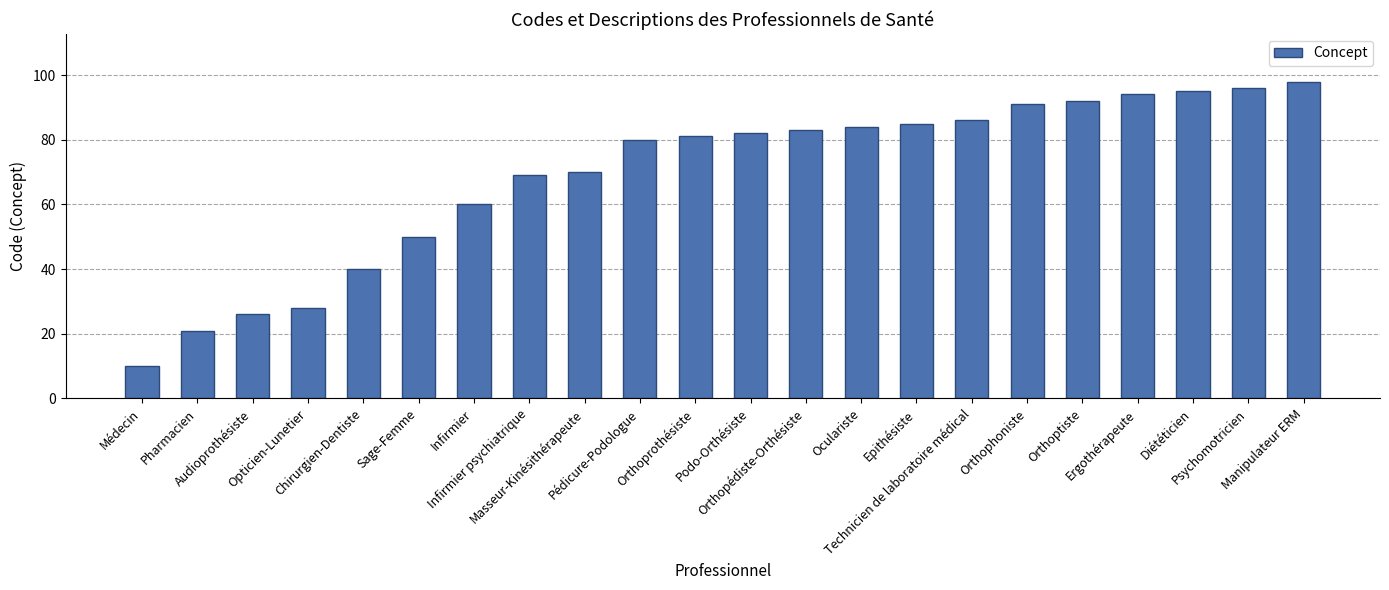

Between Podo-Orthésiste and Masseur-Kinésithérapeute, which is larger?

Podo-Orthésiste